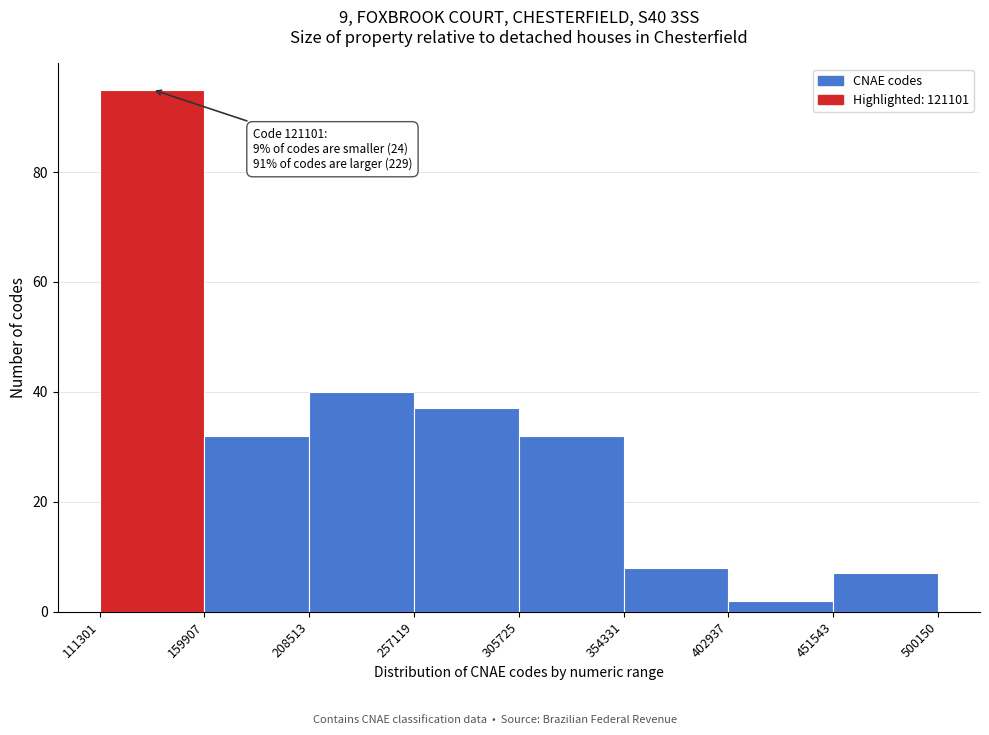

Which range on the x-axis has the tallest bar?

111301 to 159907